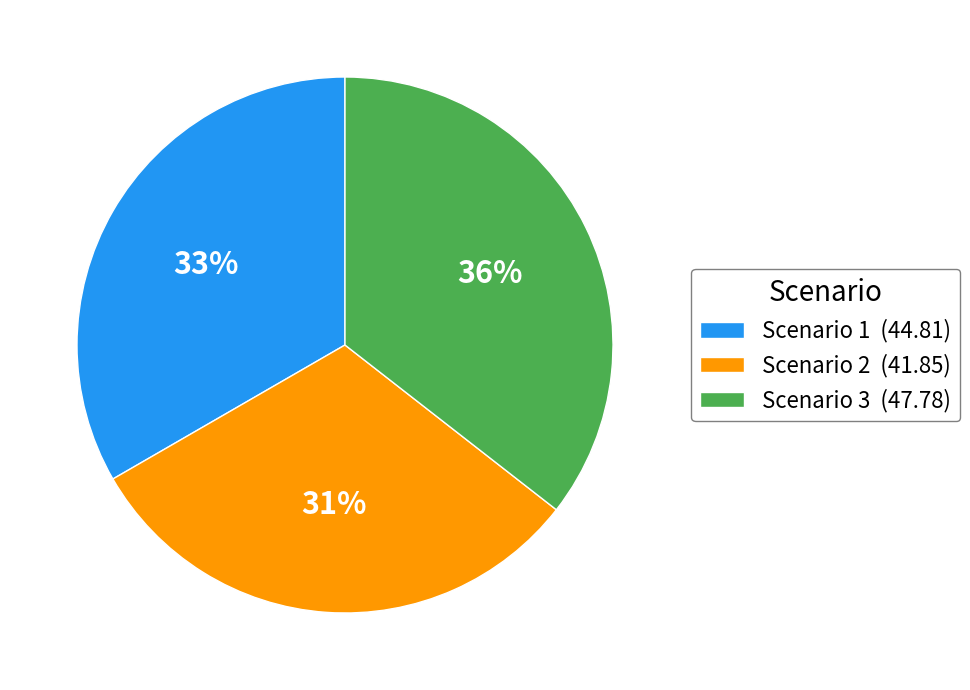

True or false: Scenario 2 accounts for 36% of the total.

False